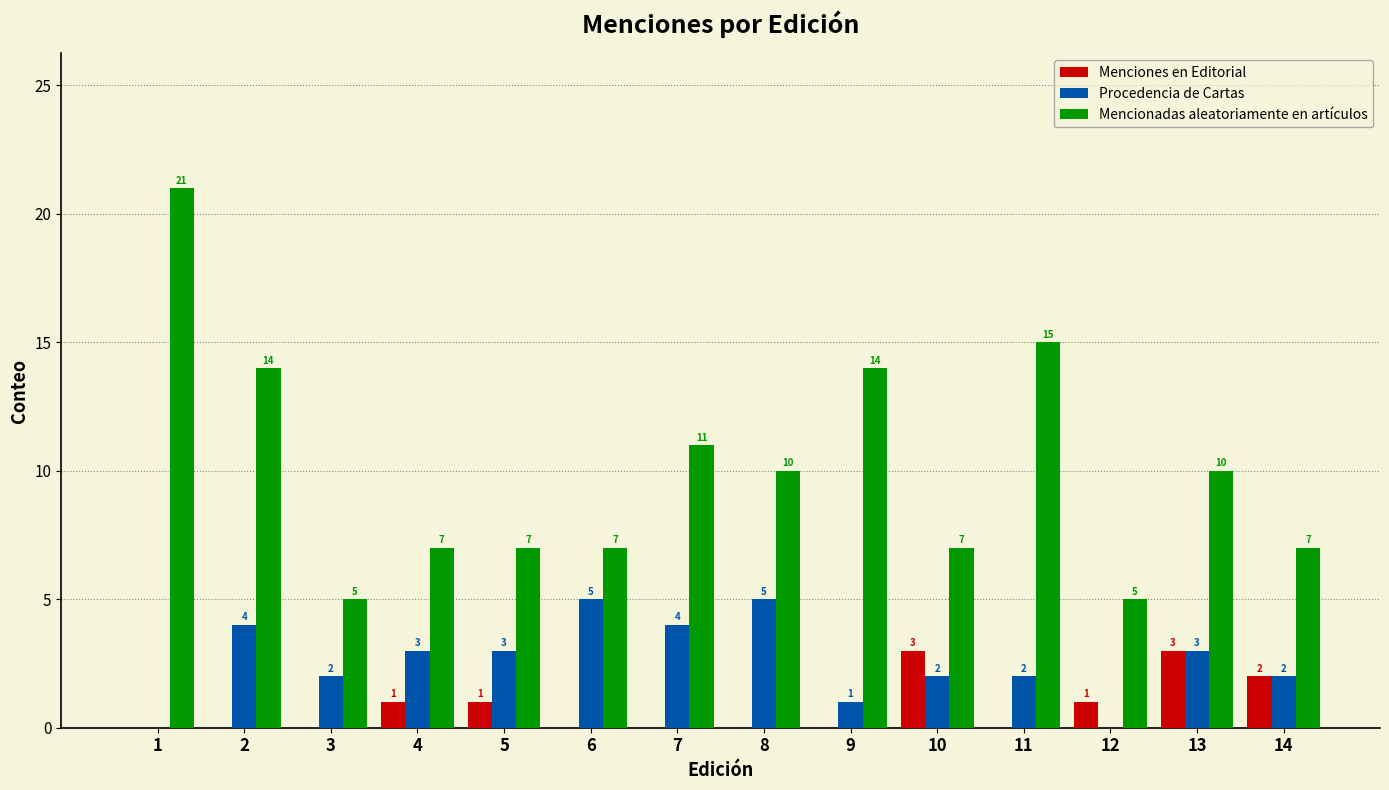

Which series changed the most between 6 and 9?

Mencionadas aleatoriamente en artículos